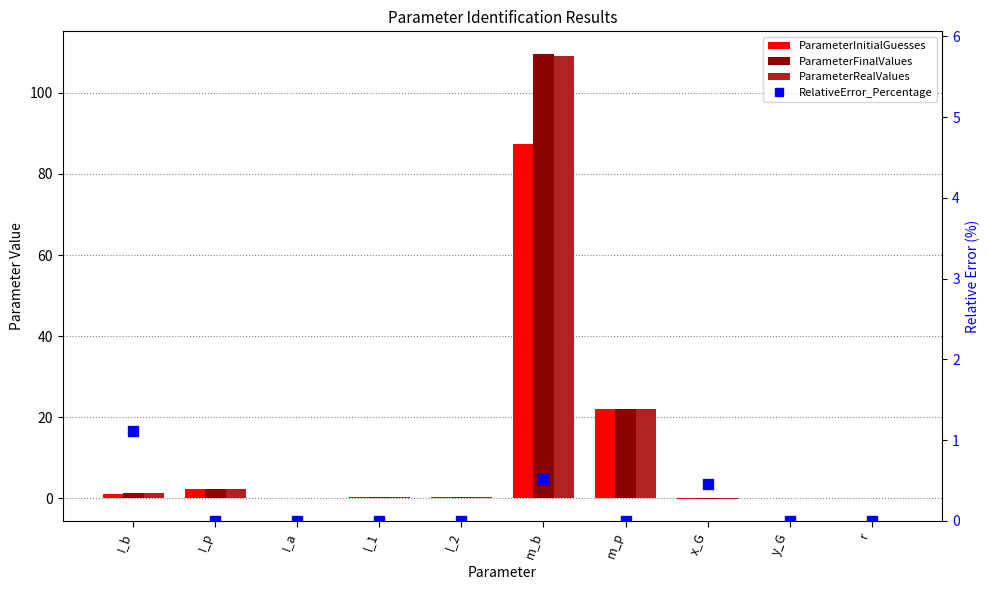

Reading left to right, transcribe all the data shown in this chart.

ParameterInitialGuesses: I_b=1.0	I_p=2.2	I_a=0.0	l_1=0.2	l_2=0.2	m_b=87.3	m_p=21.9	x_G=-0.1	y_G=0.1	r=0.1
ParameterFinalValues: I_b=1.3	I_p=2.2	I_a=0.0	l_1=0.2	l_2=0.2	m_b=109.7	m_p=21.9	x_G=-0.1	y_G=0.0	r=0.1
ParameterRealValues: I_b=1.3	I_p=2.2	I_a=0.0	l_1=0.2	l_2=0.2	m_b=109.1	m_p=21.9	x_G=-0.1	y_G=0.0	r=0.1
RelativeError_Percentage: I_b=1.1	I_p=0.0	I_a=0.0	l_1=0.0	l_2=0.0	m_b=0.5	m_p=0.0	x_G=0.5	y_G=0.0	r=0.0